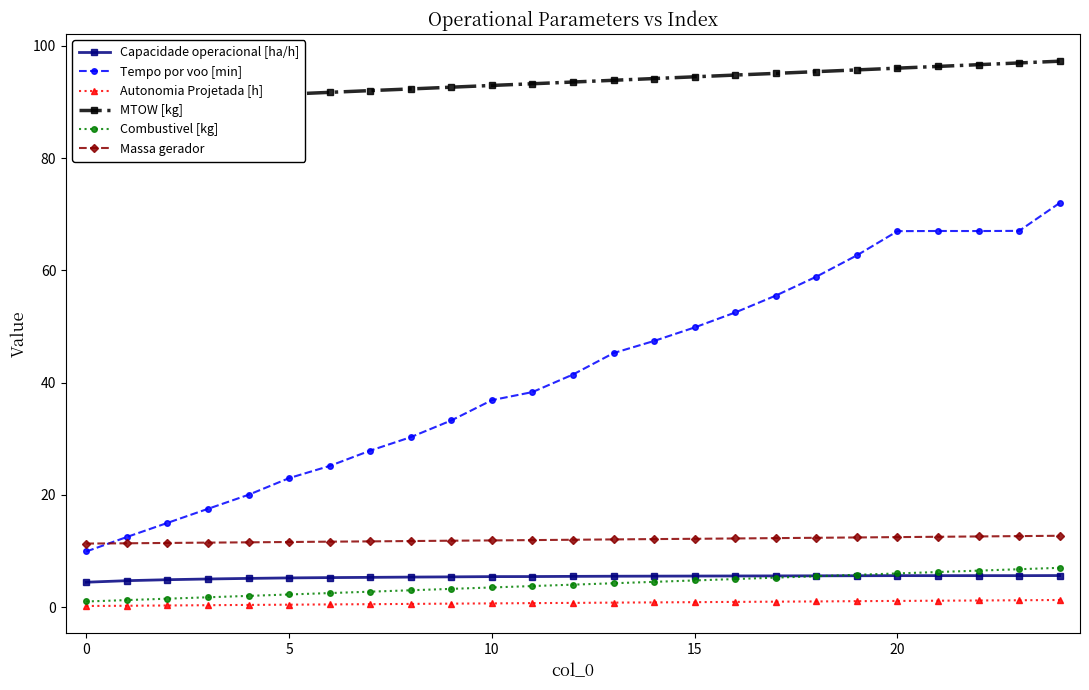

What is the maximum value for Autonomia Projetada [h]?

1.3